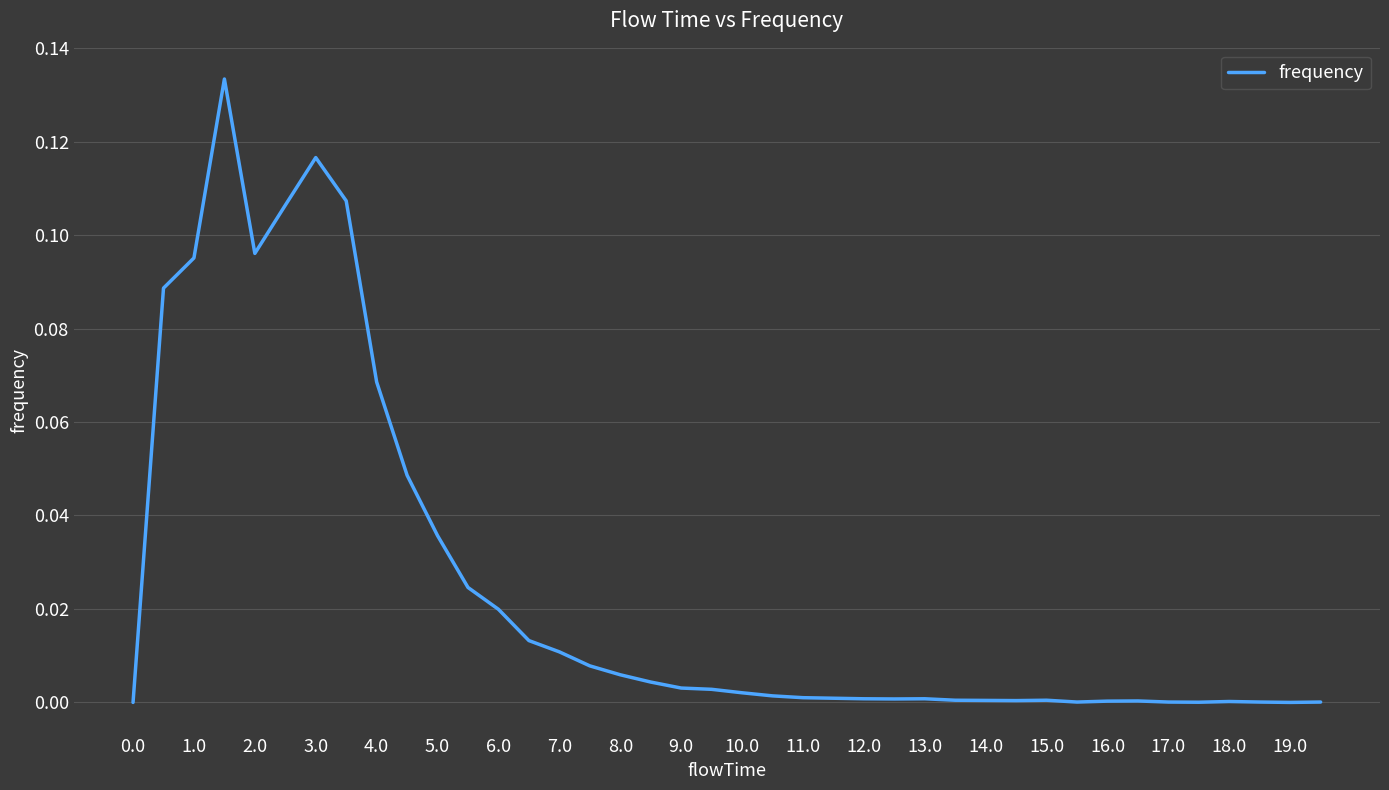

What is the greatest value displayed?

0.1